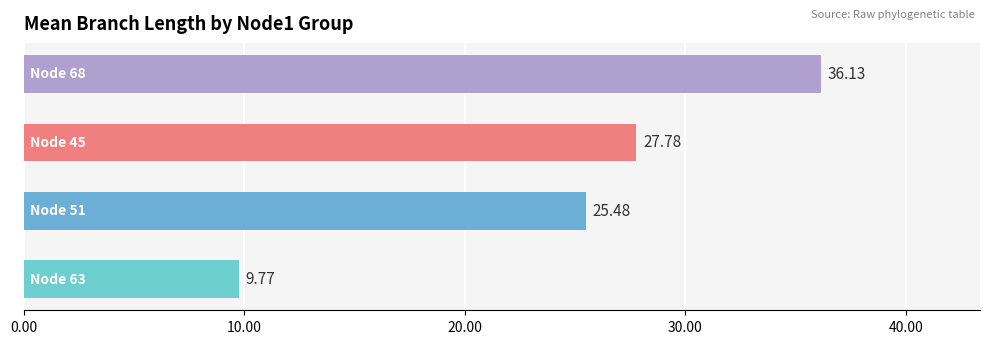

Does the chart contain any negative values?

No